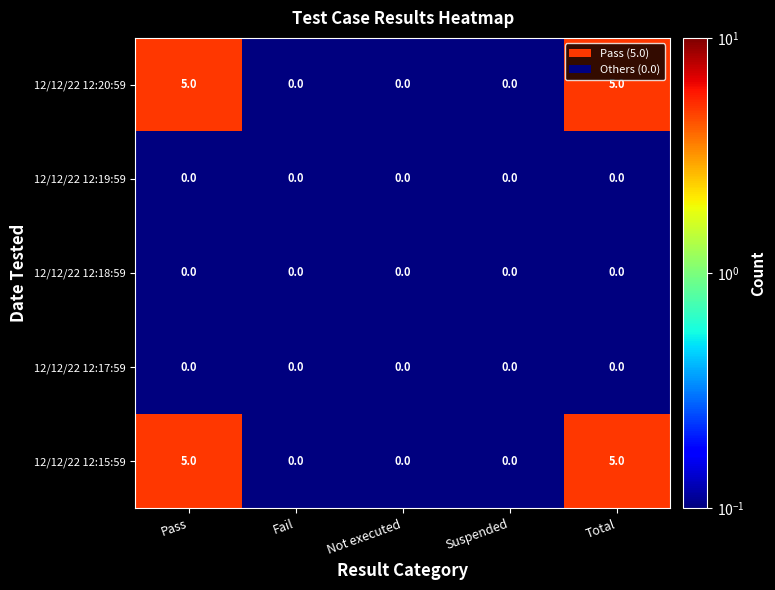

What is the greatest value displayed?

5